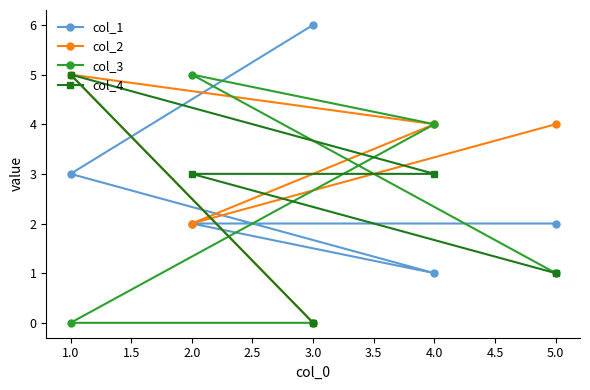

What is the label of the 3rd point from the left?

3.0